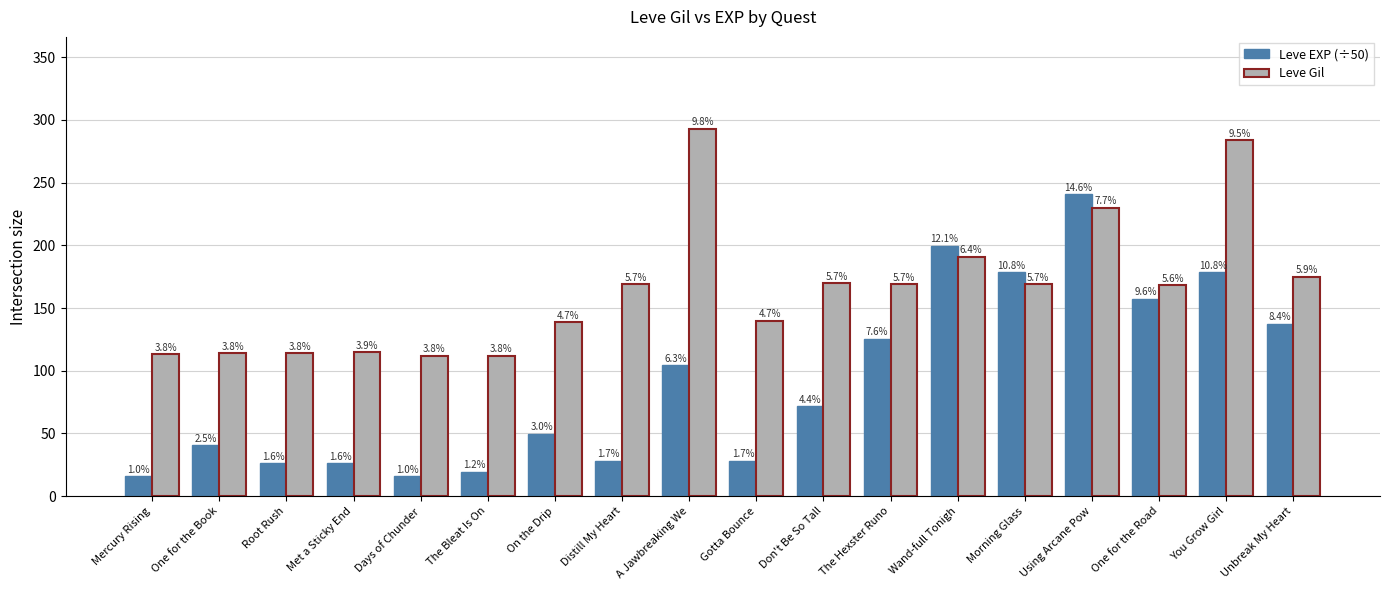

Reading right to left, list all the values displayed in this chart.

Leve EXP (÷50): 137.6	178.6	157.6	240.6	178.6	199.8	125.6	72.0	28.4	104.4	28.4	49.8	19.6	16.0	26.6	26.6	40.8	16.0
Leve Gil: 175.0	284.0	168.0	230.0	169.0	191.0	169.0	170.0	140.0	293.0	169.0	139.0	112.0	112.0	115.0	114.0	114.0	113.0